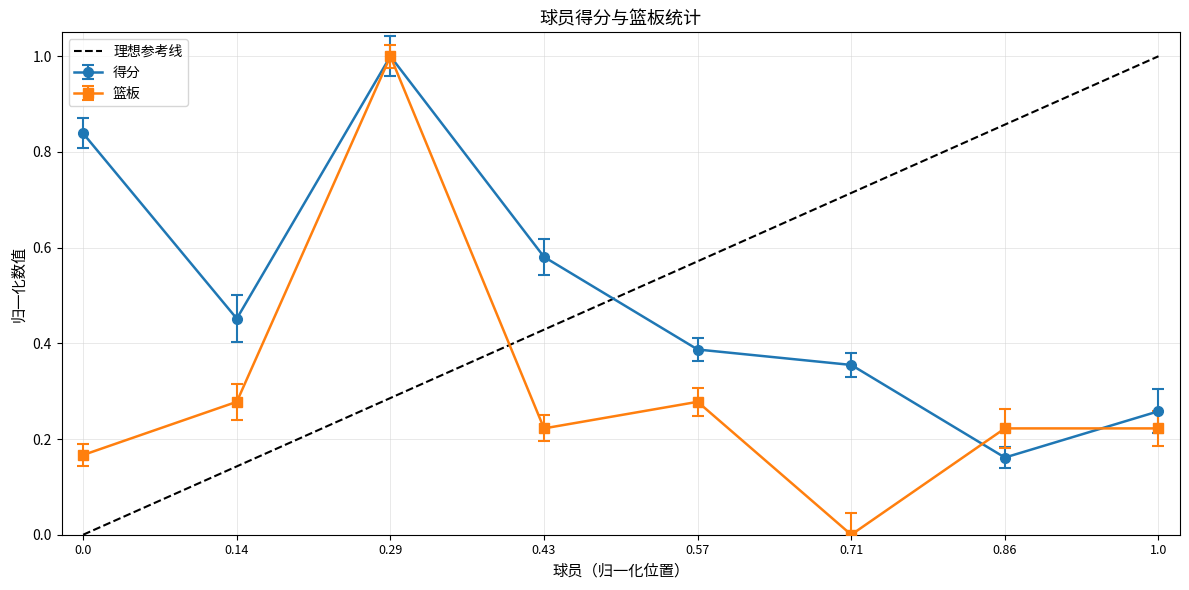

What is the value of the 得分 point at the 3rd from the left?

1.0